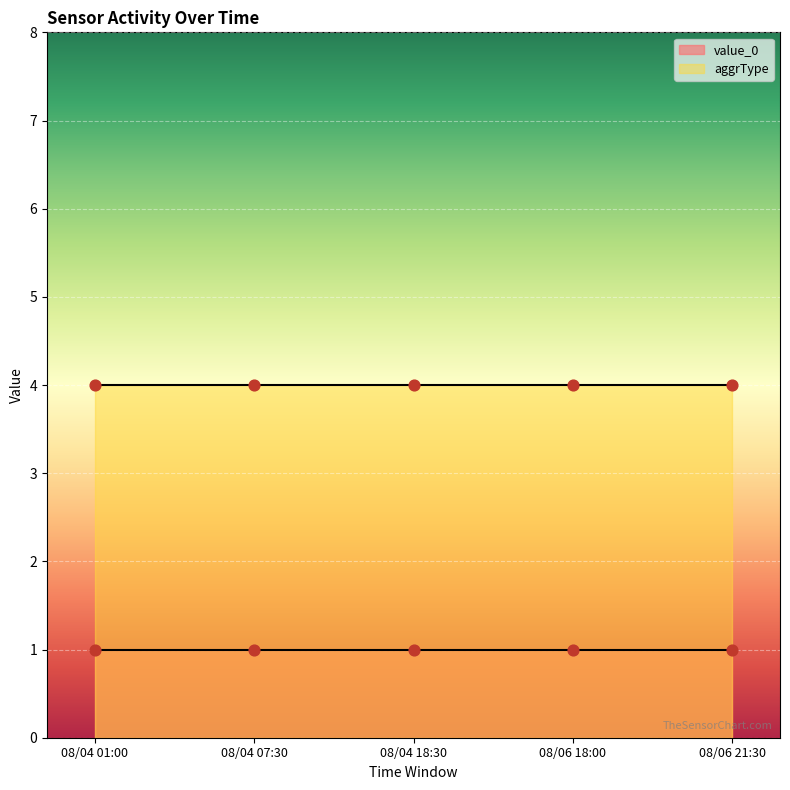

At how many categories does at least one series exceed 3?

5